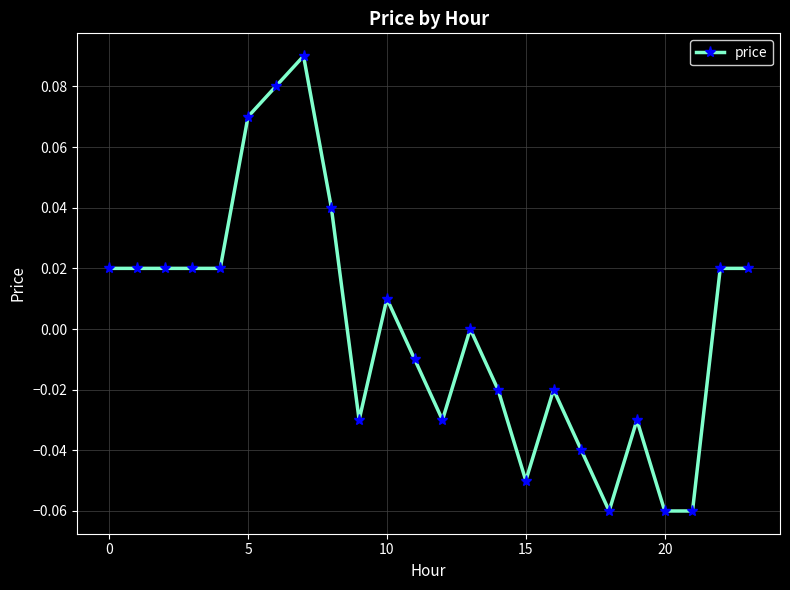

True or false: there are more than 0 points higher than both neighbors.

True